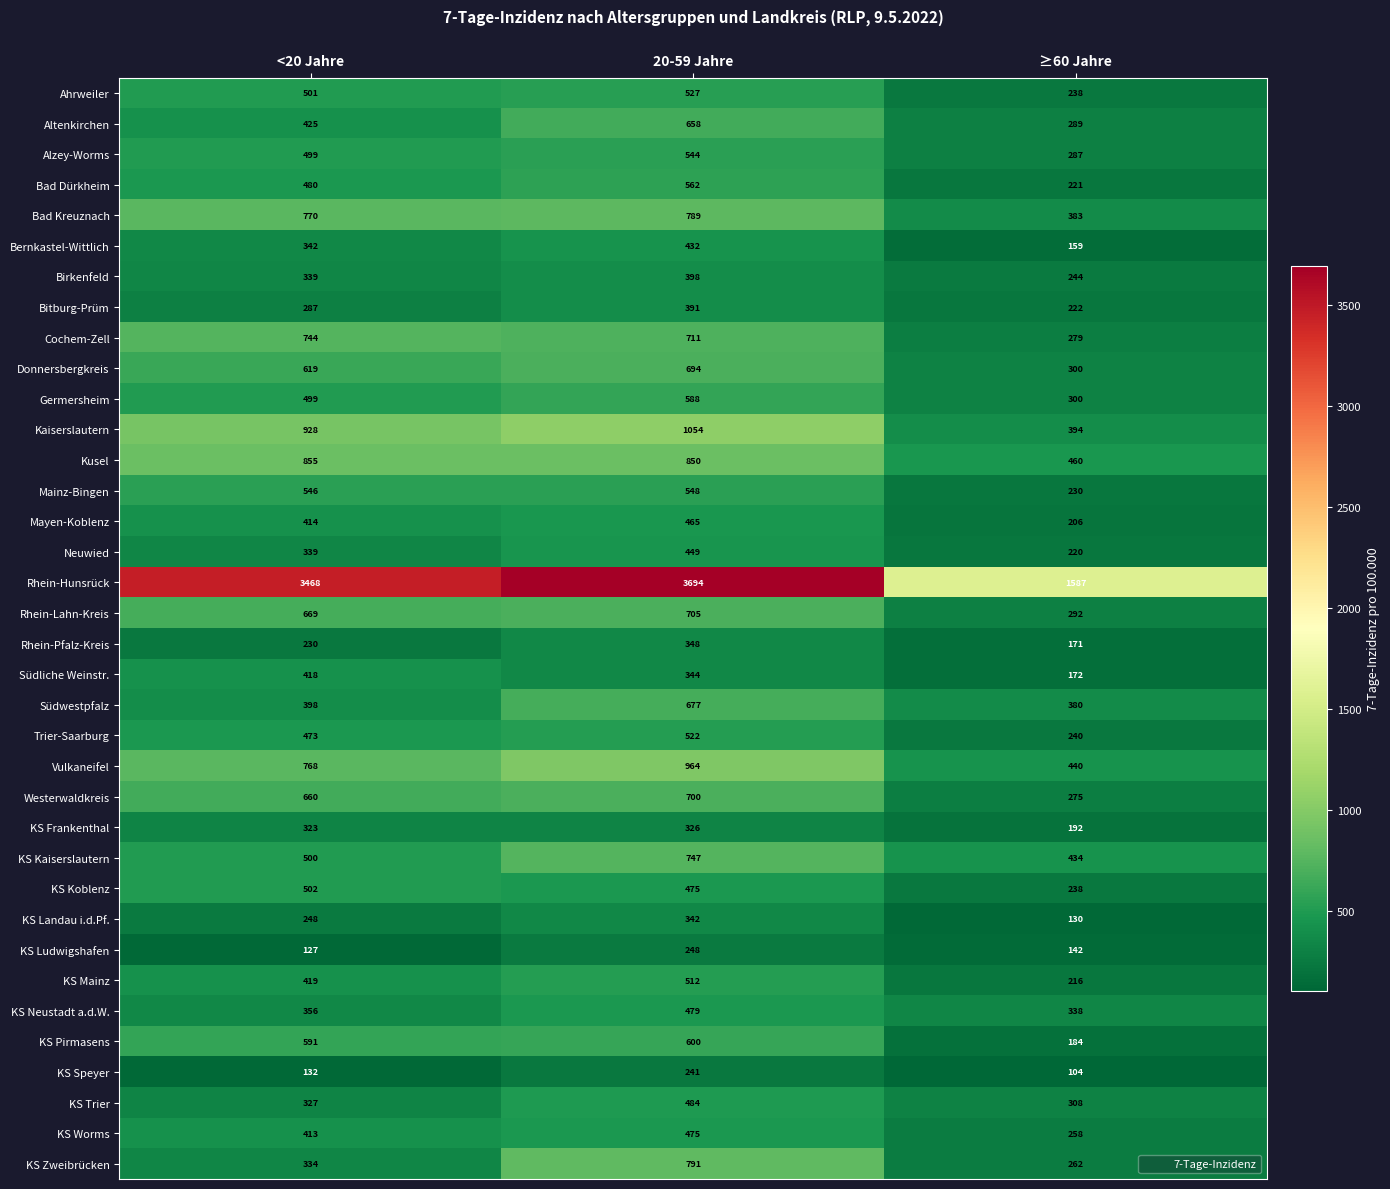

Read the KS Zweibrücken value at <20 Jahre.

334